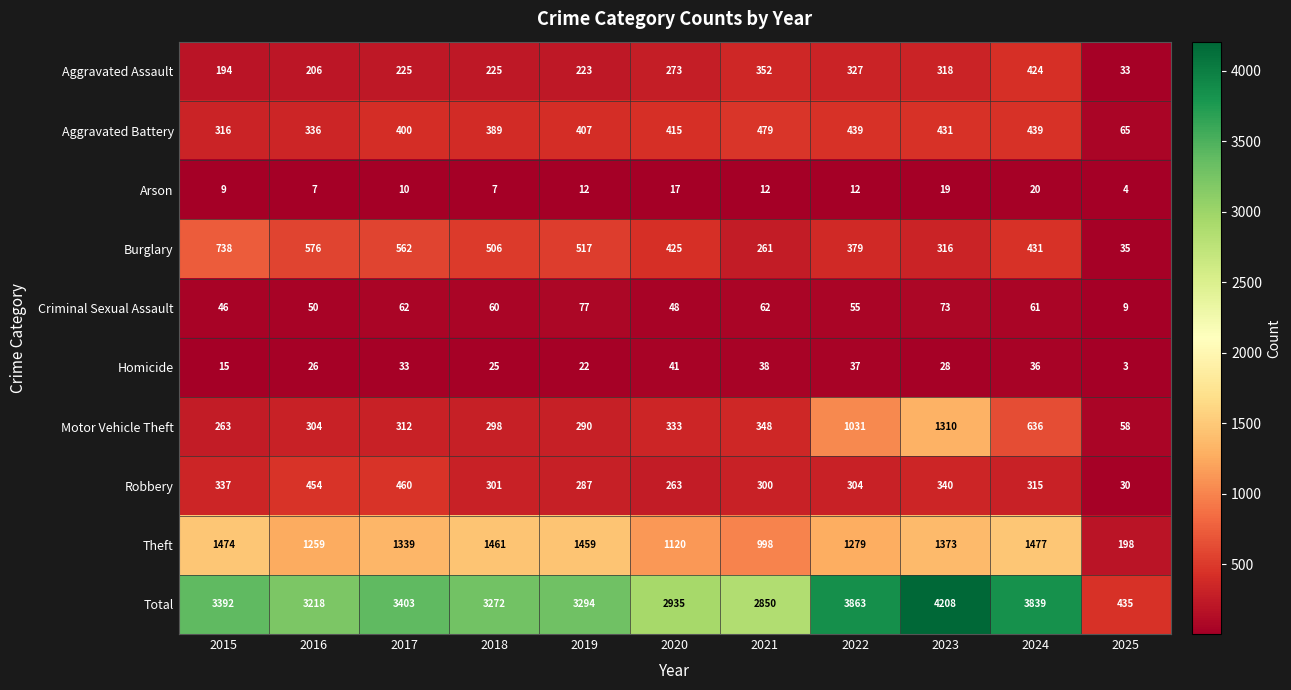

Which series has the largest range (max minus min)?

Total